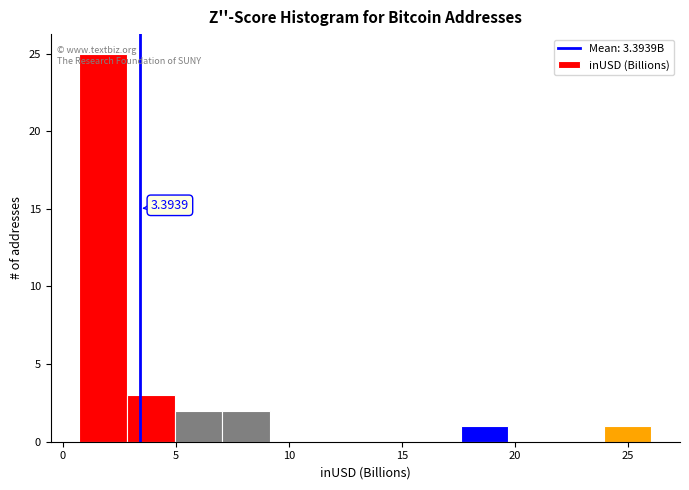

Which range on the x-axis has the tallest bar?

0.5 to 3.0